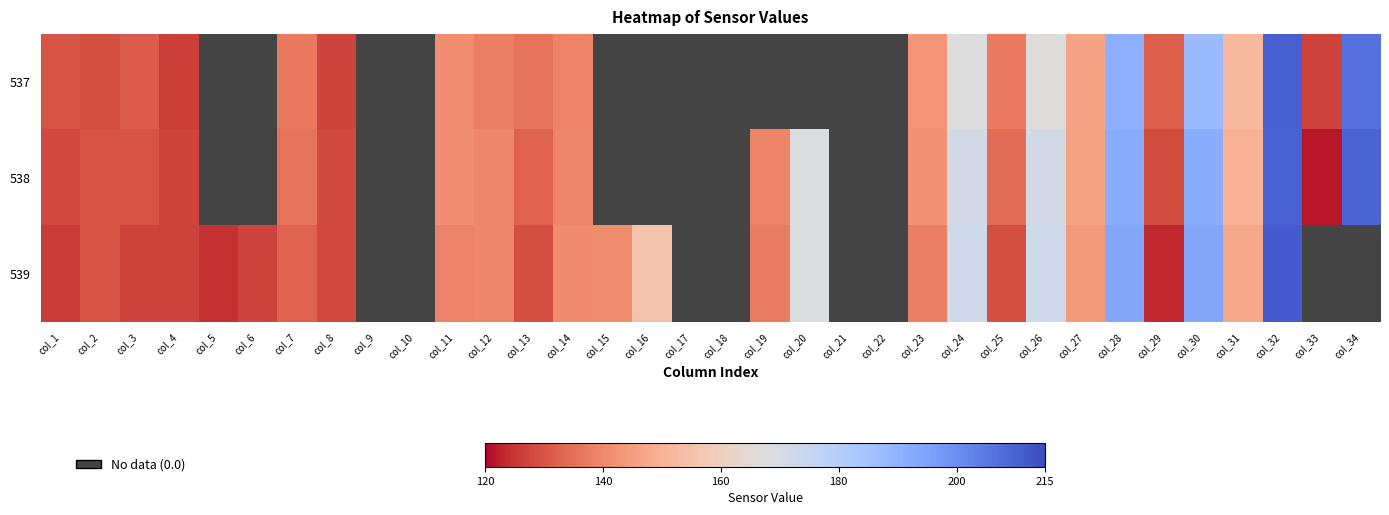

What is the total value across all series at col_28?

577.1